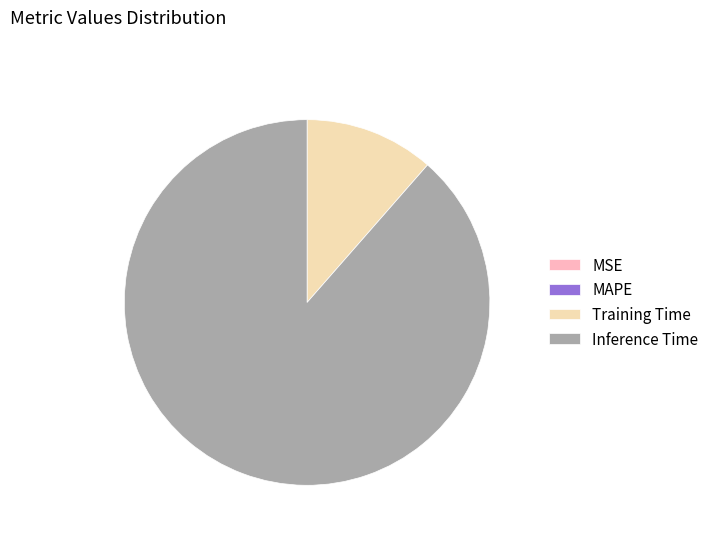

Which has a higher value, Inference Time or Training Time?

Inference Time